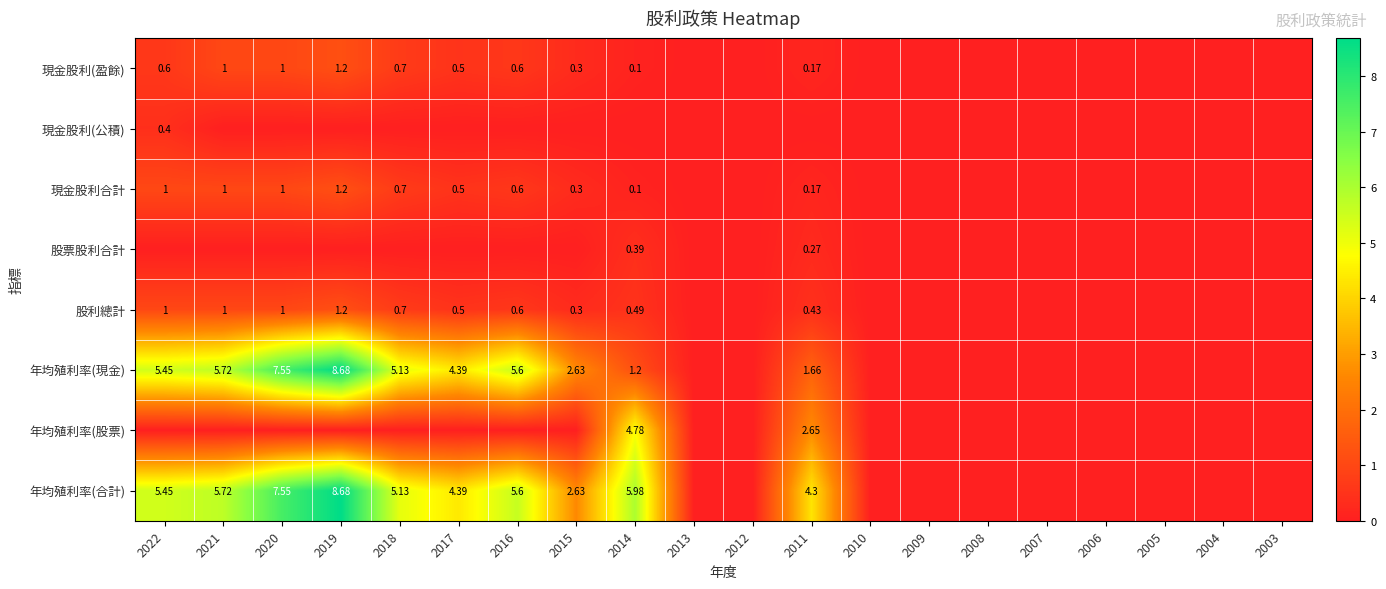

What is the average value of the 股利總計 series?

0.4